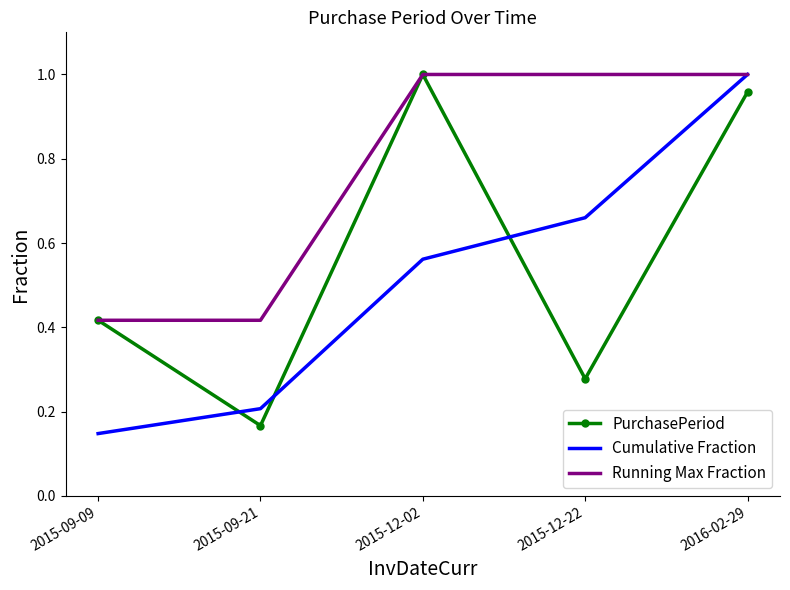

How many intersections are there between Cumulative Fraction and PurchasePeriod?

3